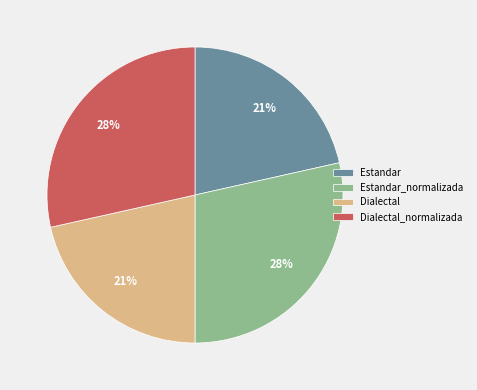

To the nearest percent, what portion does Dialectal represent?

22%